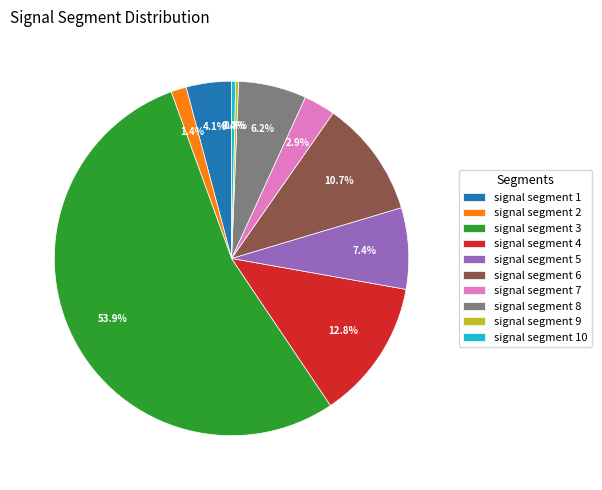

What portion of the pie excludes signal segment 7?

97.1%